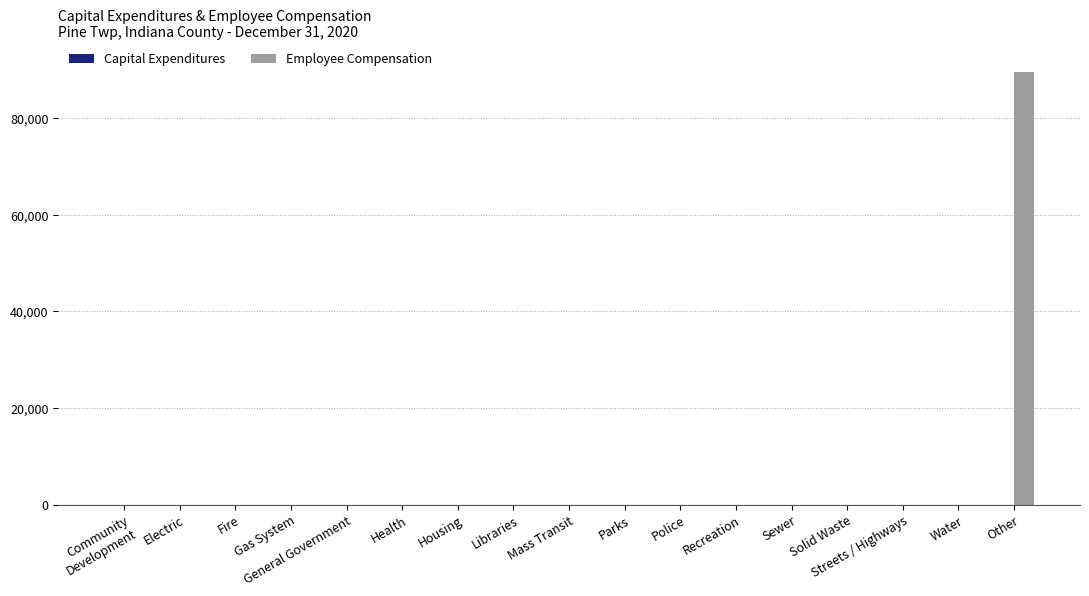

How many distinct data groups are displayed?

1